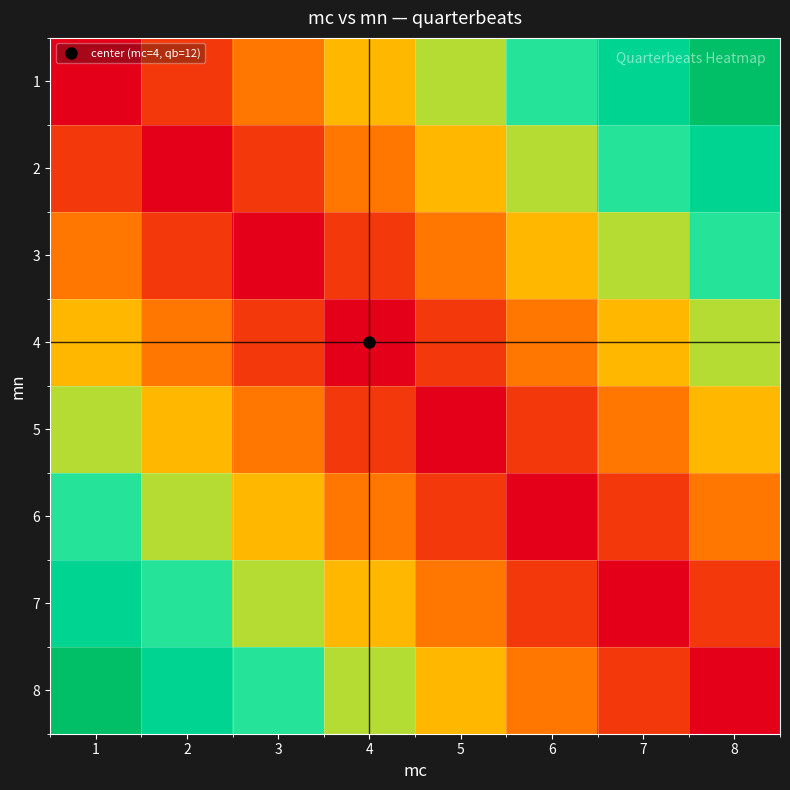

At how many categories does at least one series exceed 3?

8